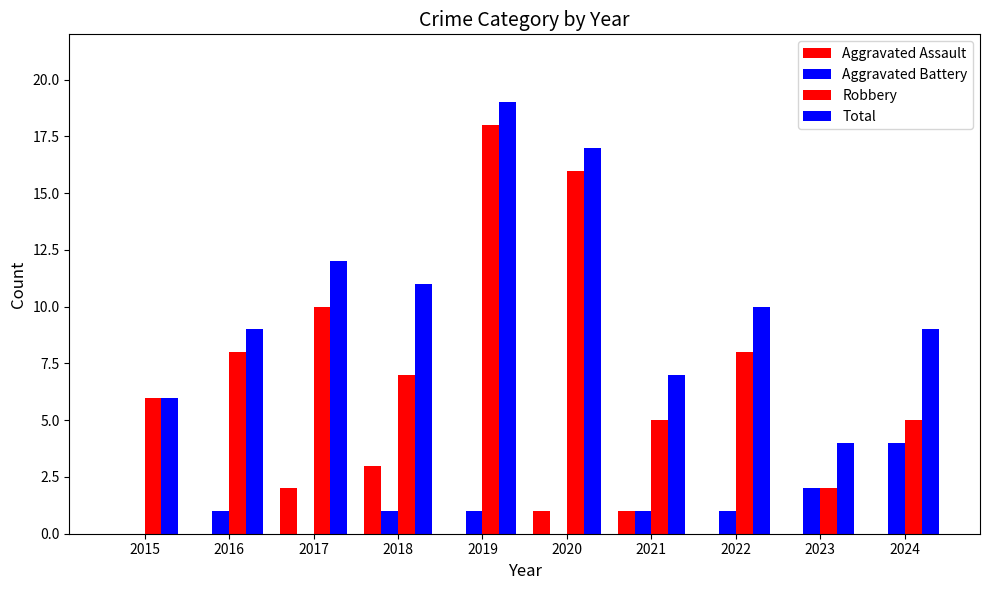

At which label is Total closest to 11?

2018